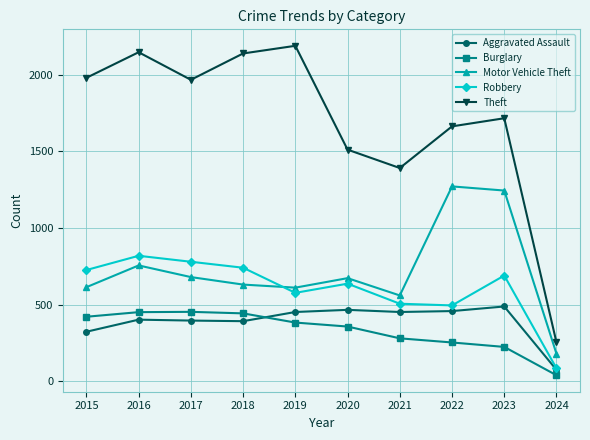

What is the spread (max minus min) of values at 2015?

1658